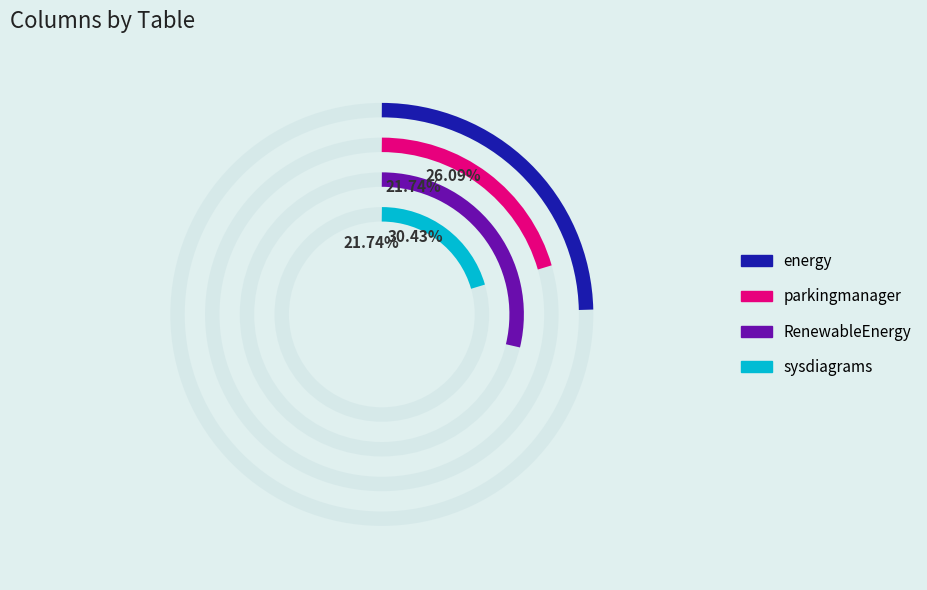

Count the number of slices in the pie.

4